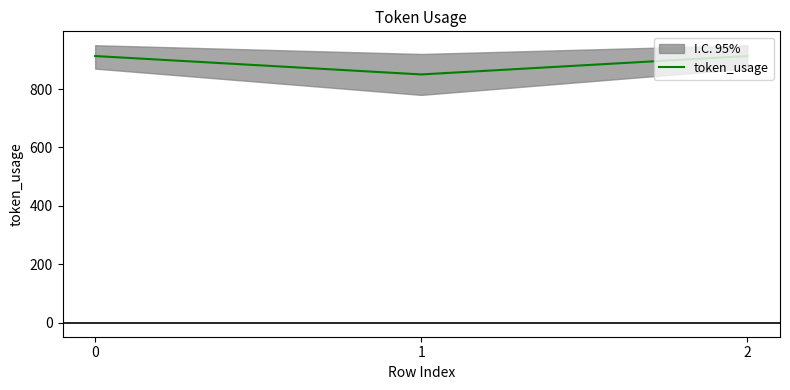

Does the chart display data point markers on the line(s)?

No